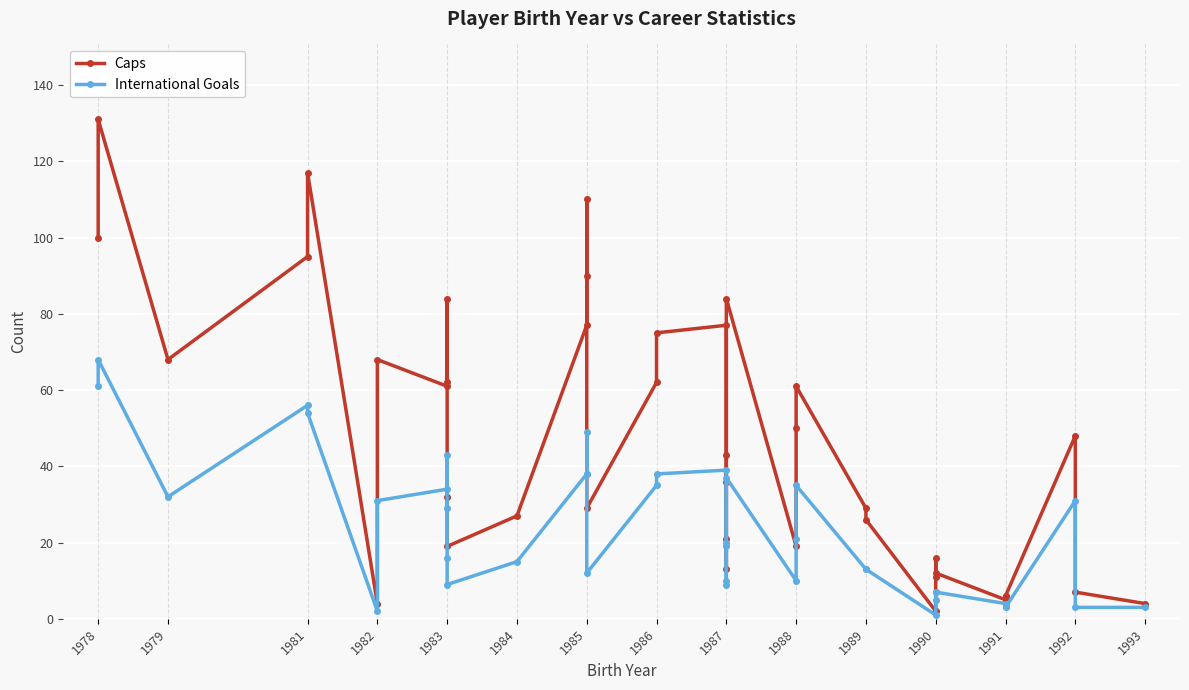

What is the value of the Caps point at the 39th from the left?

48